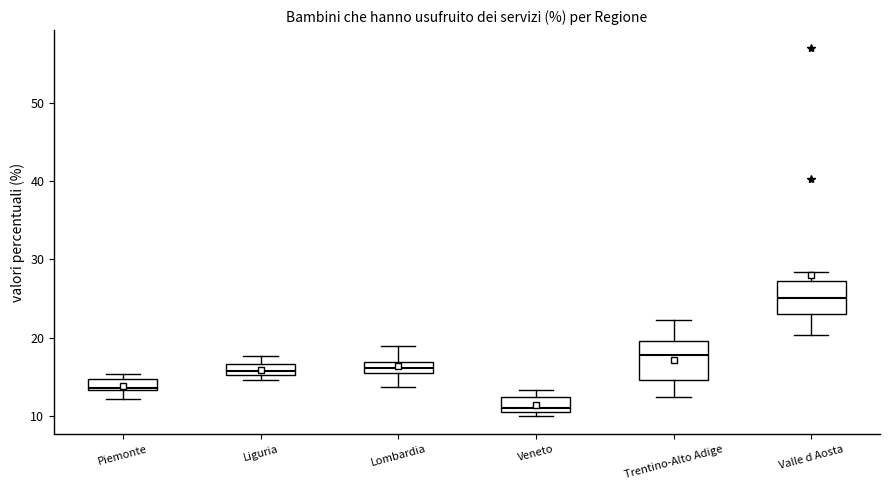

Which box's median line is the lowest?

Veneto